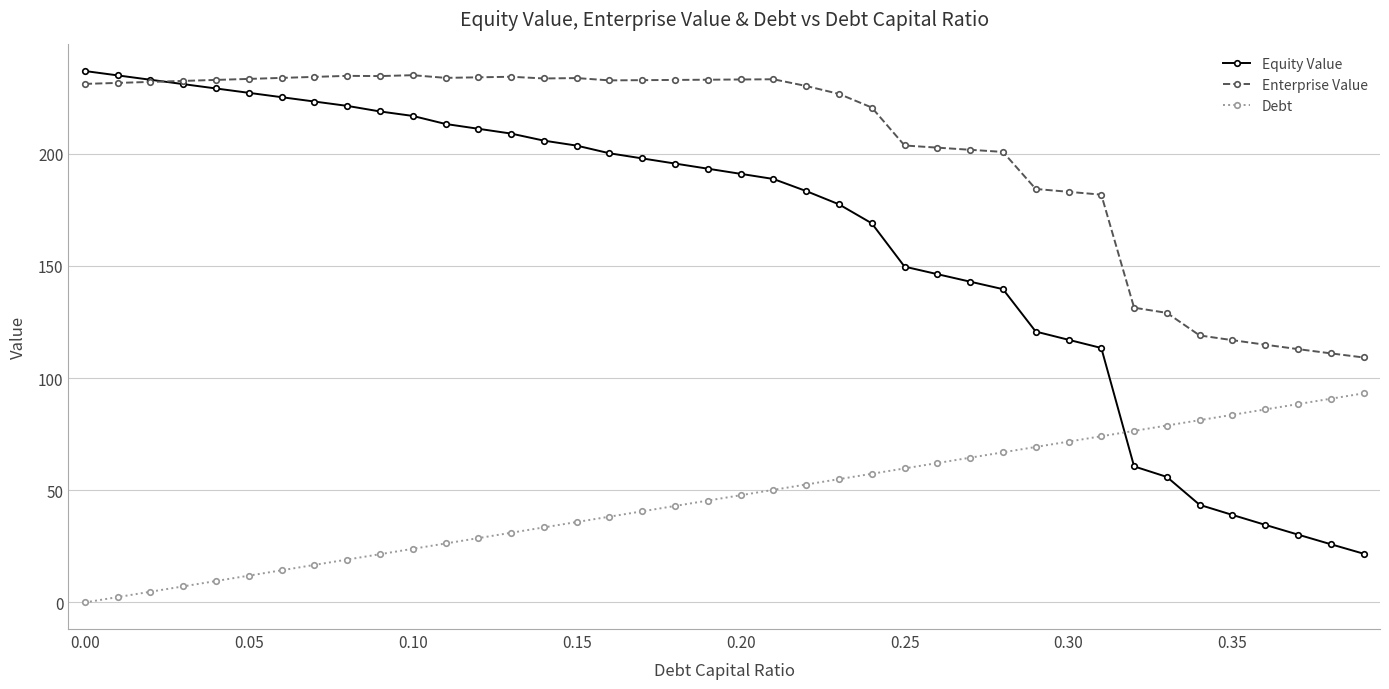

Rank the series by their average value, from highest to lowest.

Enterprise Value, Equity Value, Debt